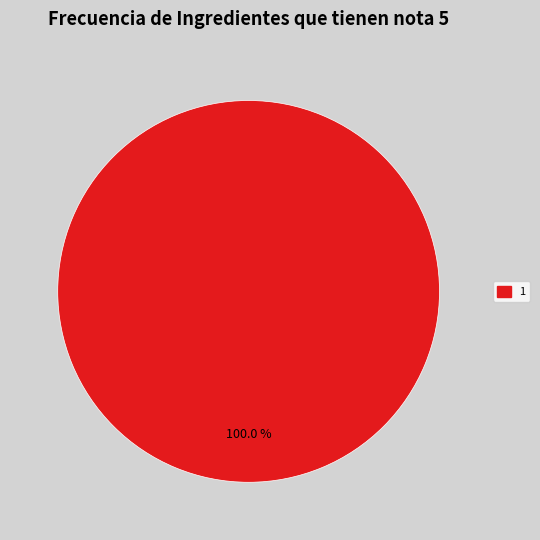

Rank the categories by value from lowest to highest.

1